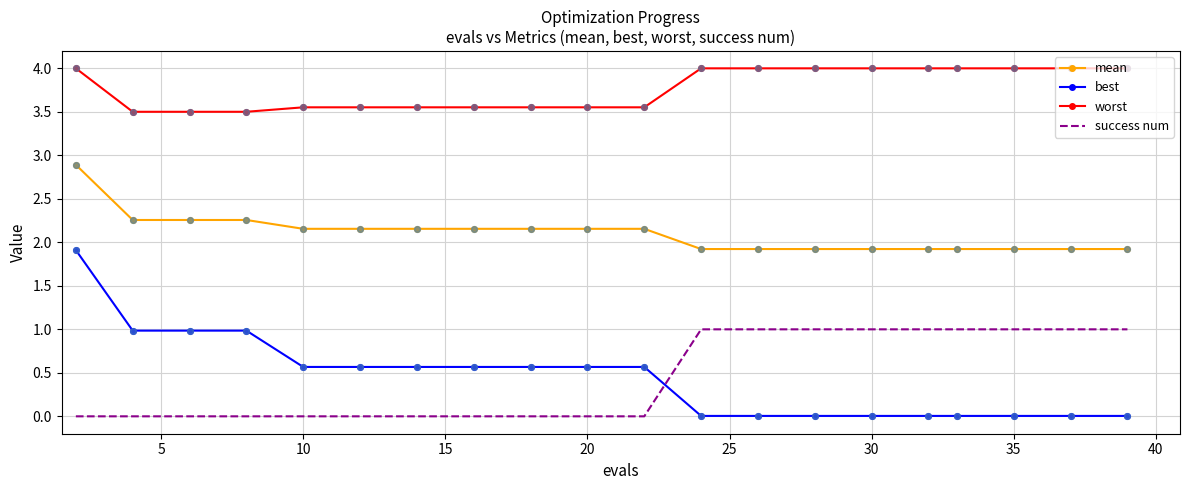

What are all the series names shown in the legend?

mean, best, worst, success num